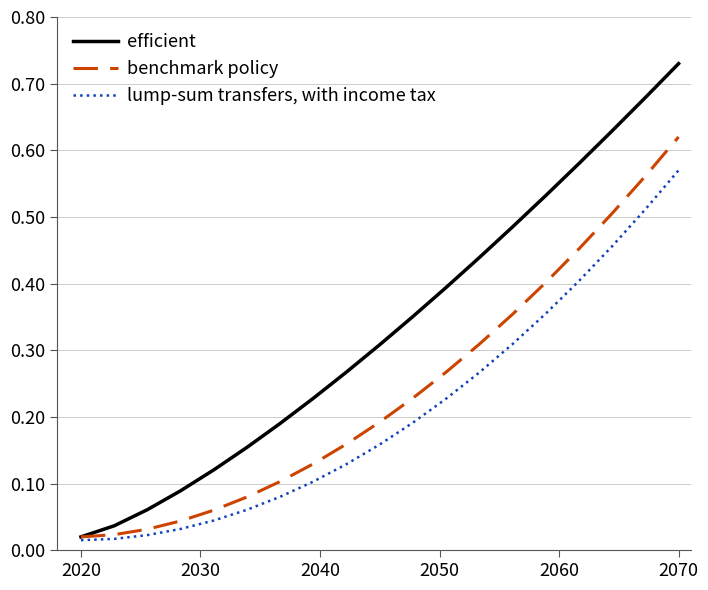

Which series has the largest total across all categories?

efficient